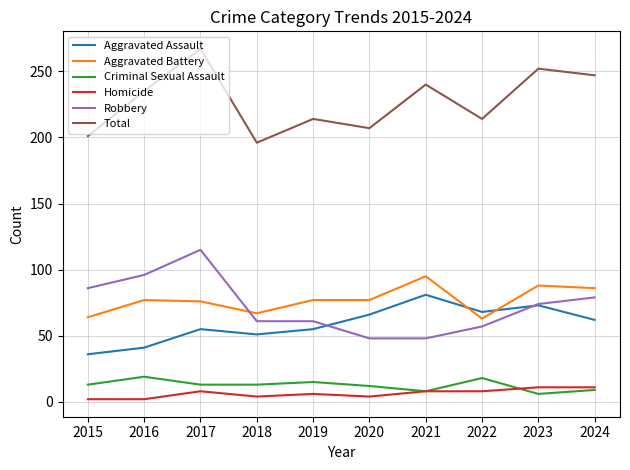

What is the difference between the maximum and minimum values in the Robbery series?

67